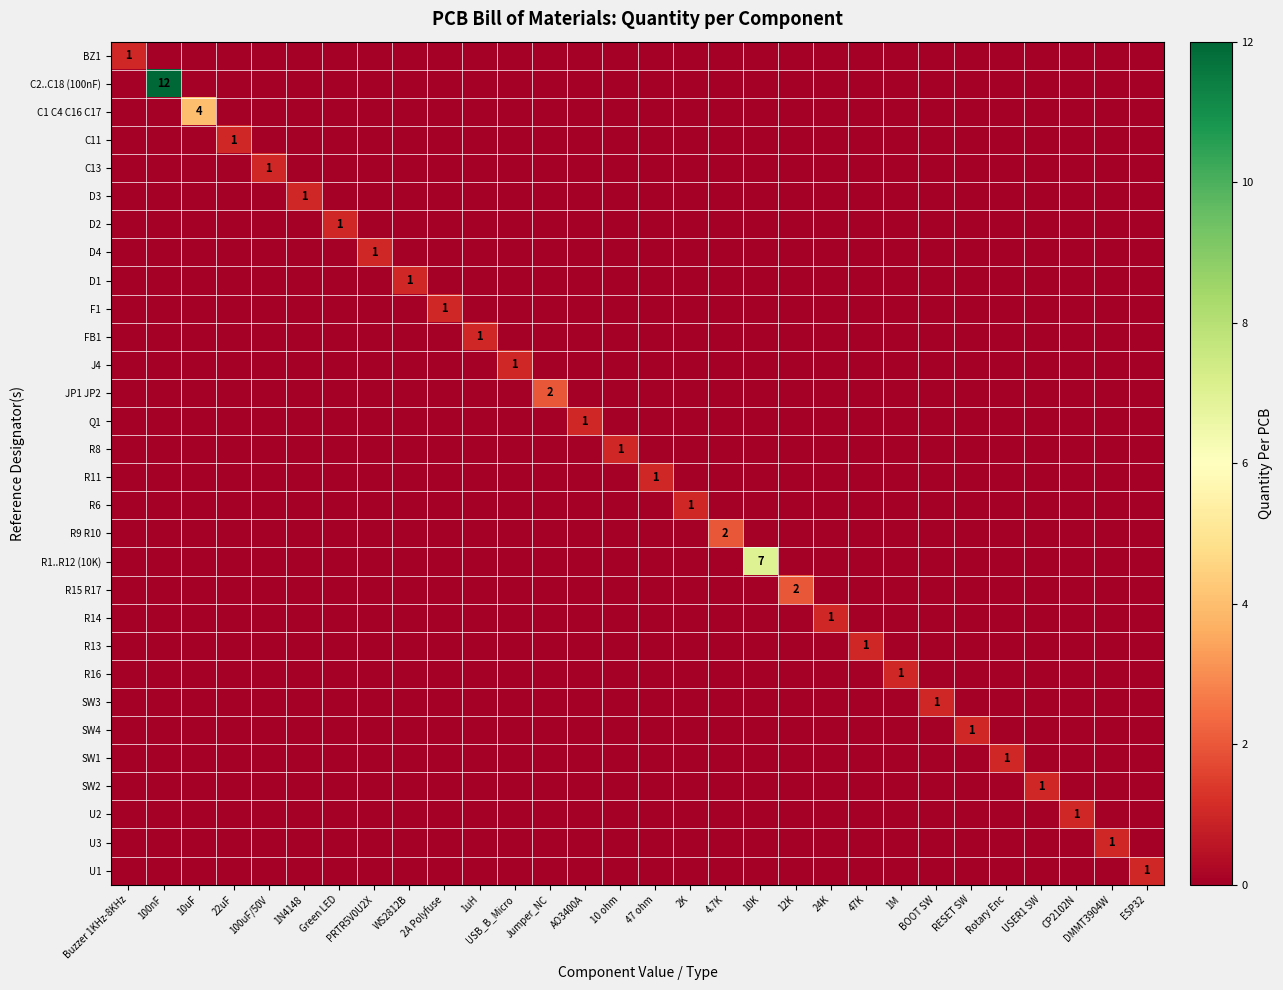

True or false: FB1 has a value of 0 at 100uF/50V.

True